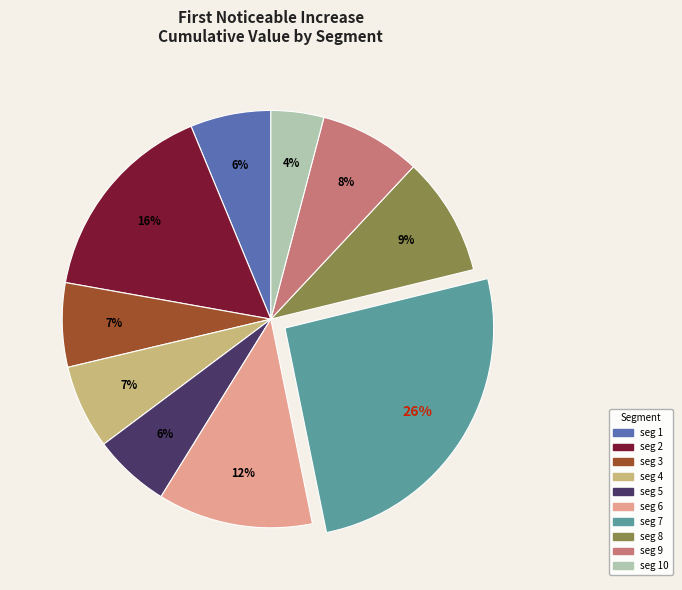

Count the number of slices in the pie.

10